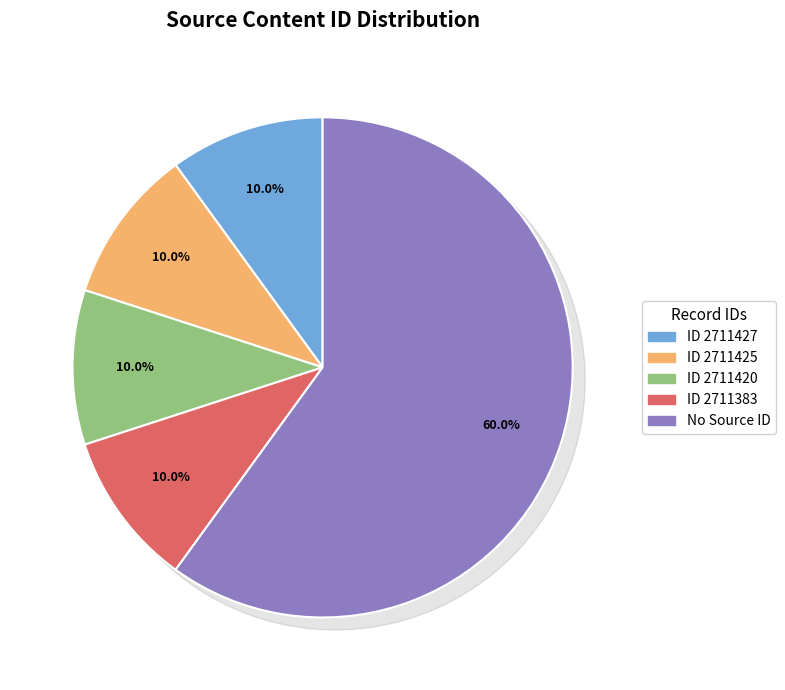

Combined, do 2711383 and 2711425 account for over 50%?

No